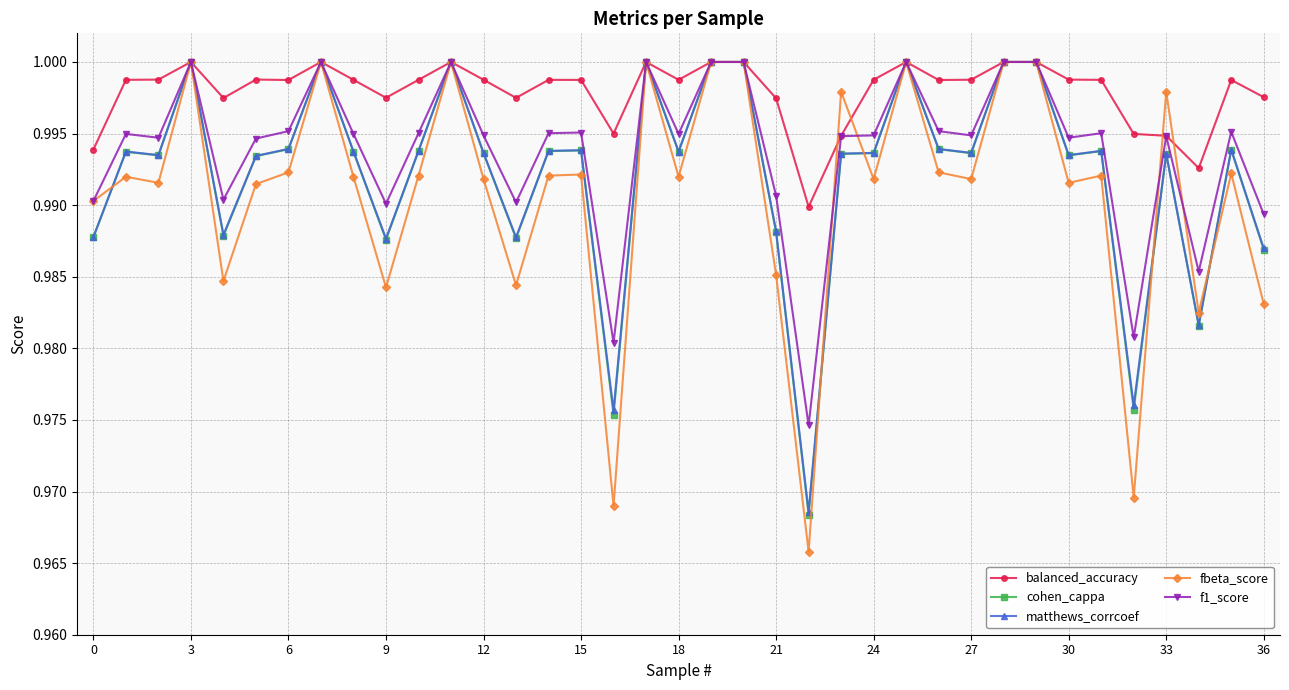

True or false: f1_score has more than 1 points higher than both neighbors.

True